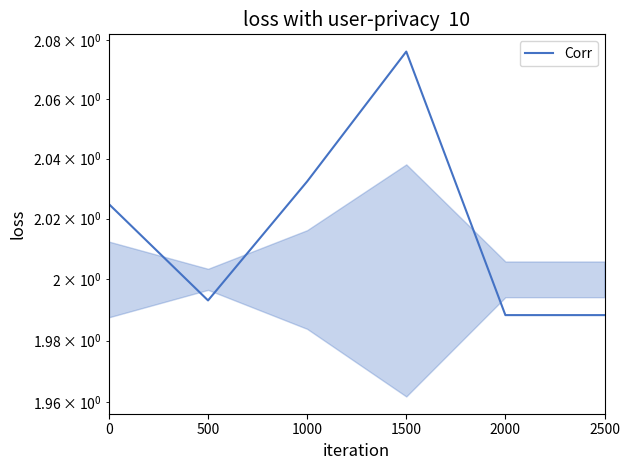

How many data points does each series have?

6